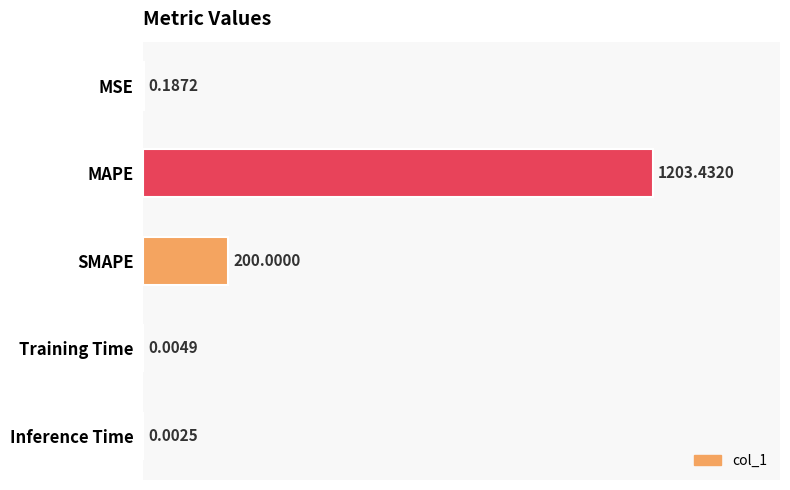

Which has a higher value, Inference Time or Training Time?

Training Time